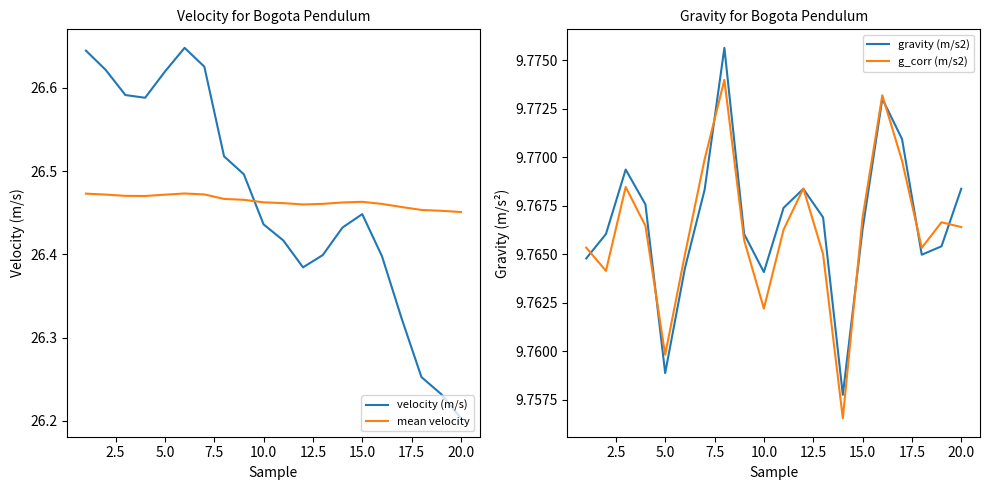

How many times do mean velocity and velocity (m/s) cross each other?

1